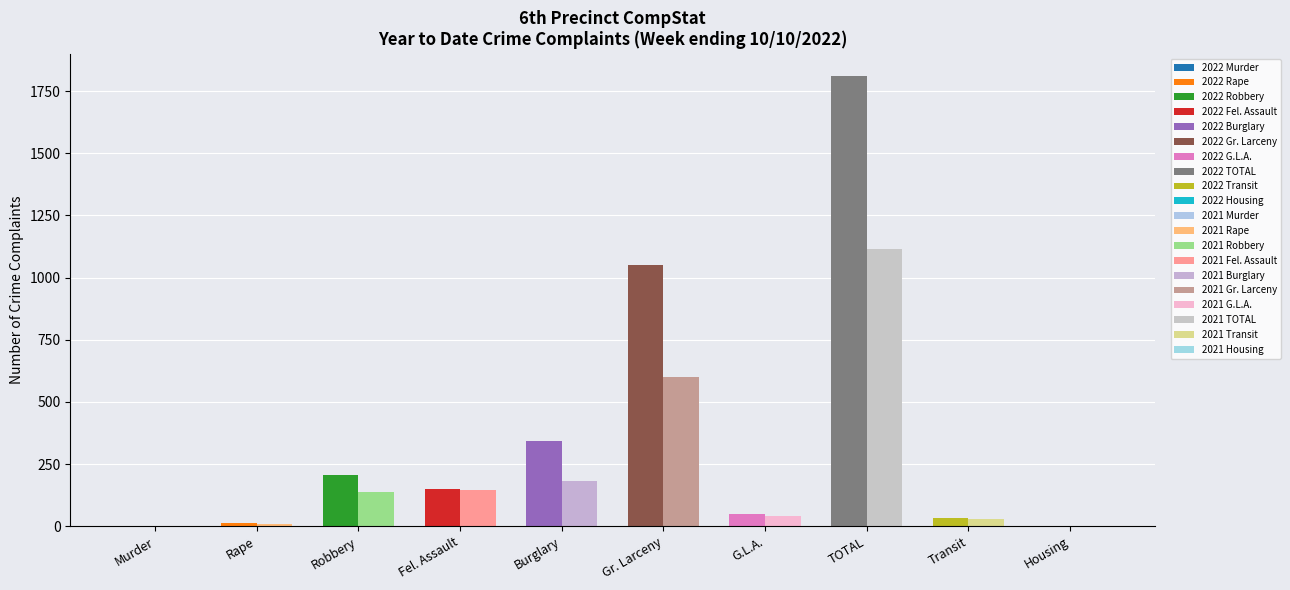

Reading left to right, list all the values displayed in this chart.

2022 YTD: Murder=2	Rape=11	Robbery=204	Fel. Assault=149	Burglary=344	Gr. Larceny=1049	G.L.A.=51	TOTAL=1810	Transit=34	Housing=0
2021 YTD: Murder=0	Rape=9	Robbery=138	Fel. Assault=144	Burglary=182	Gr. Larceny=600	G.L.A.=41	TOTAL=1114	Transit=27	Housing=0